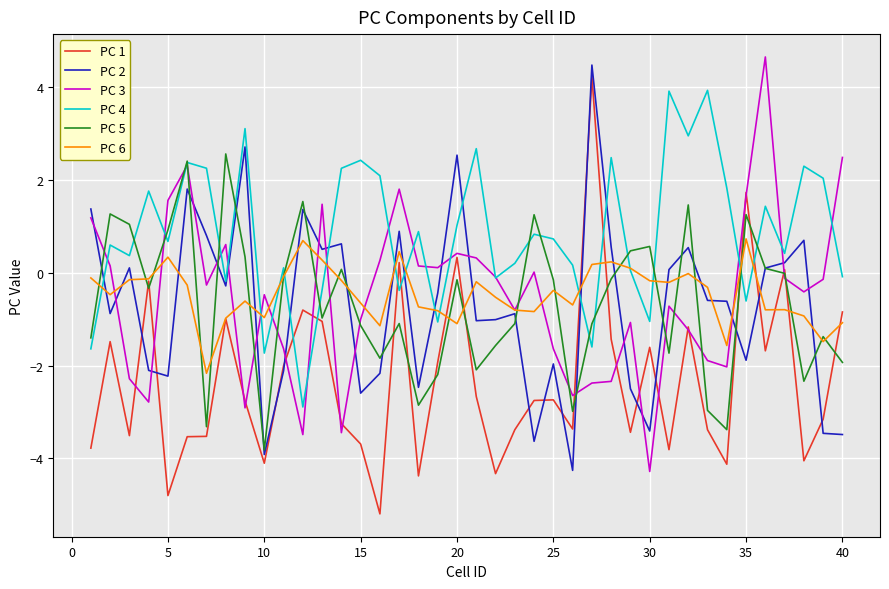

How many intersections are there between PC 5 and PC 3?

18